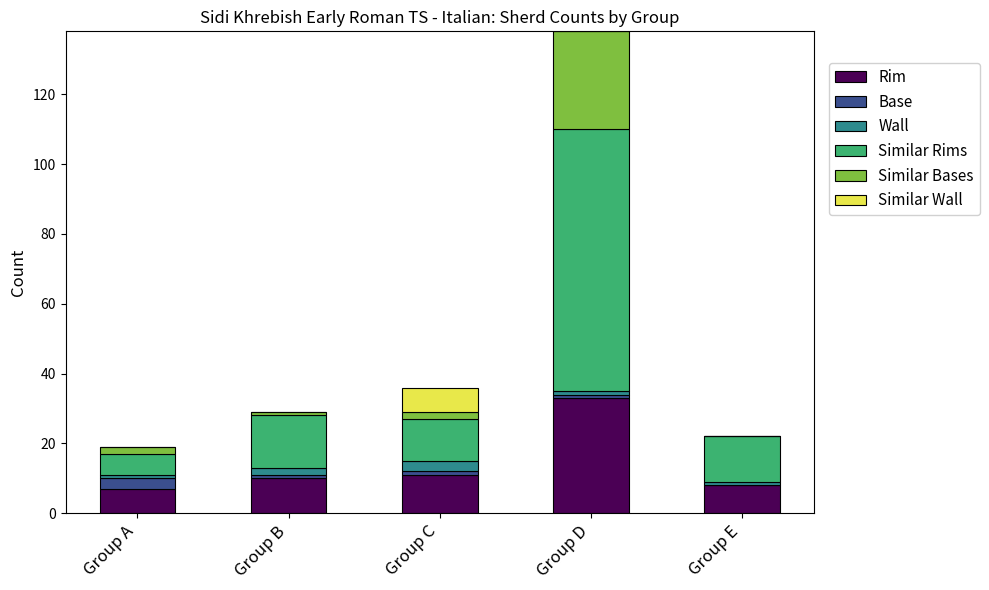

At which category is the sum across all series the highest?

Group D